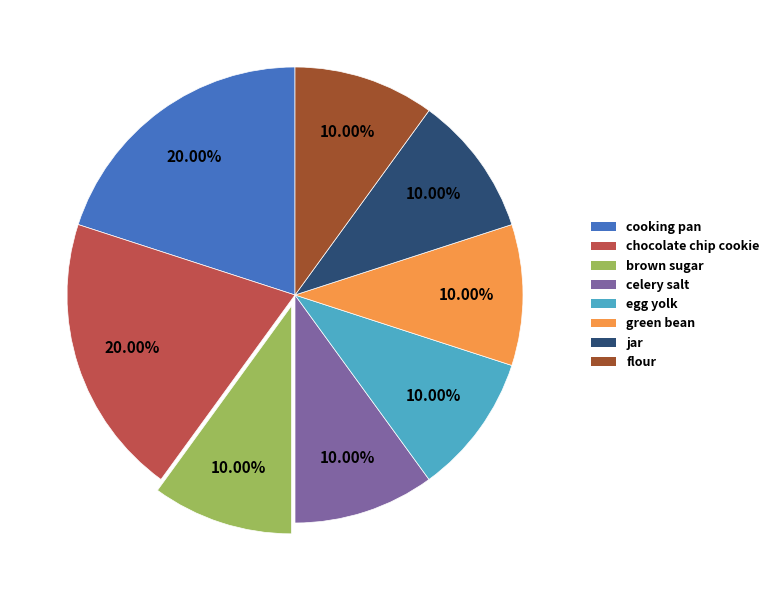

Is there a majority slice in this chart?

No